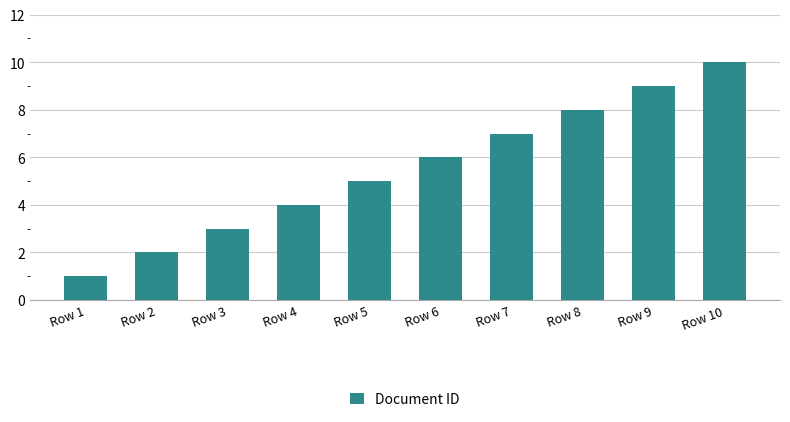

Which has a higher value, Row 3 or Row 10?

Row 10